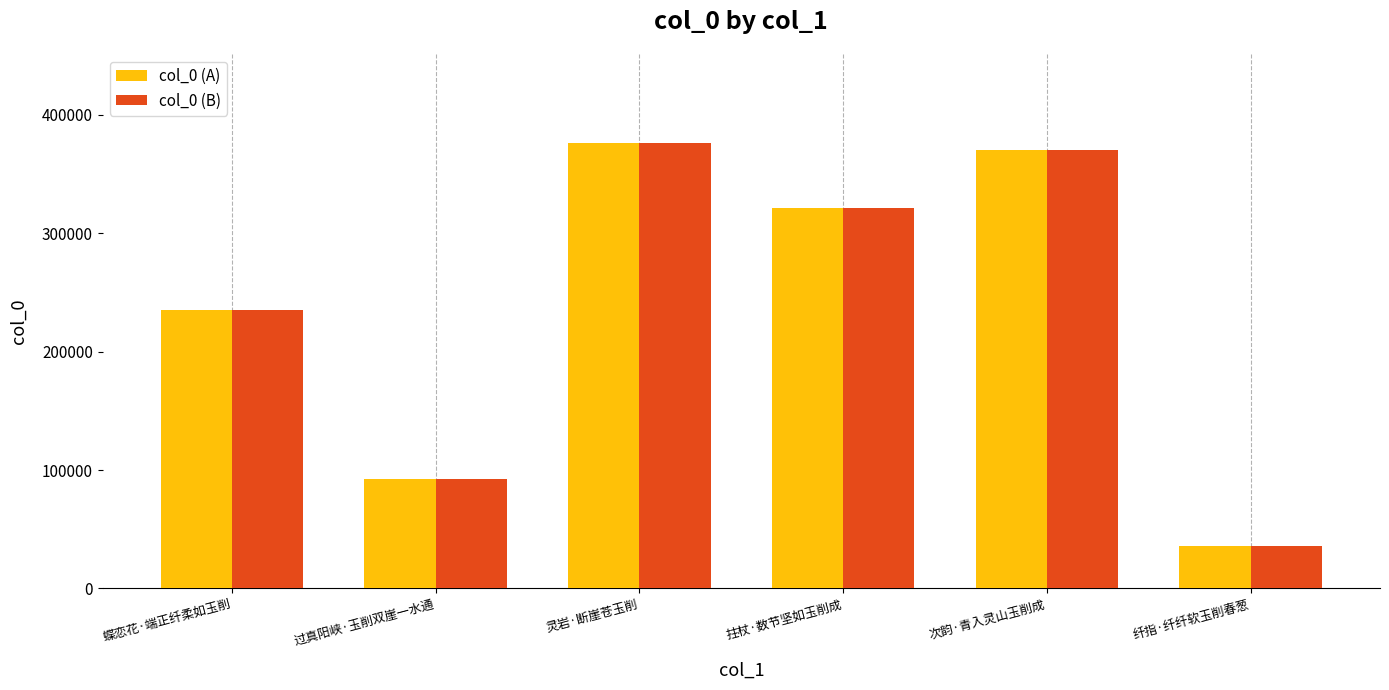

What is the difference between the second highest and minimum values in the col_0 (B) series?

334425